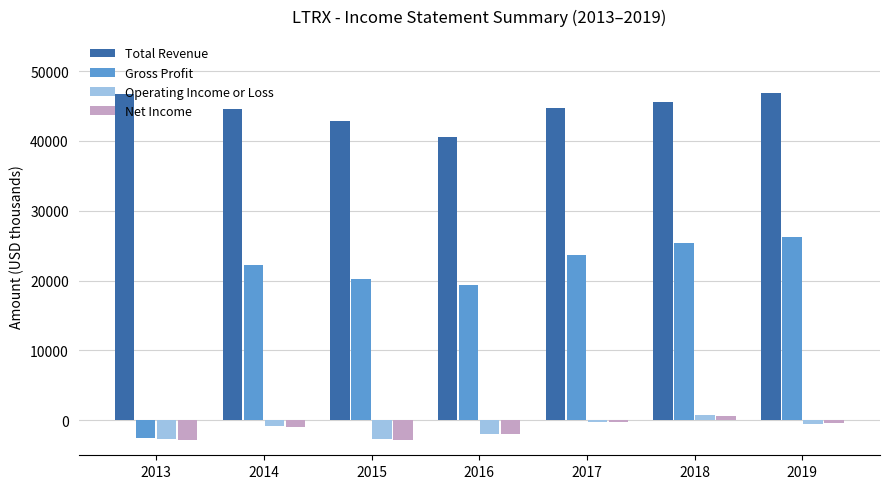

At which label does Operating Income or Loss first exceed -800?

2017